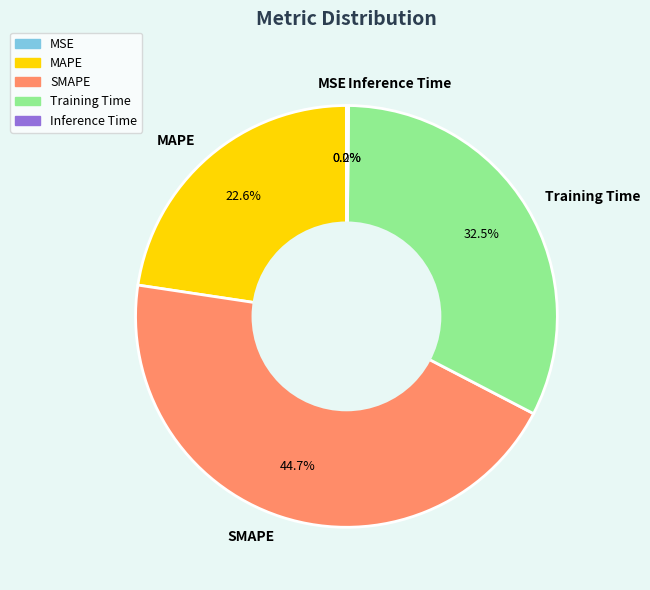

Which slice is the largest?

SMAPE